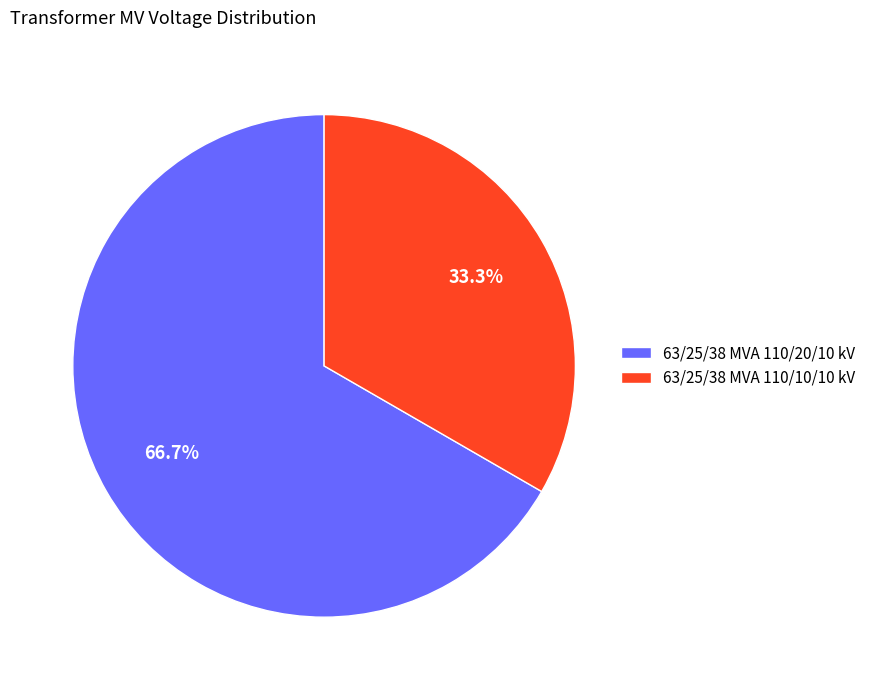

What is the ratio of the value at 63/25/38 MVA 110/10/10 kV to the value at 63/25/38 MVA 110/20/10 kV?

0.5